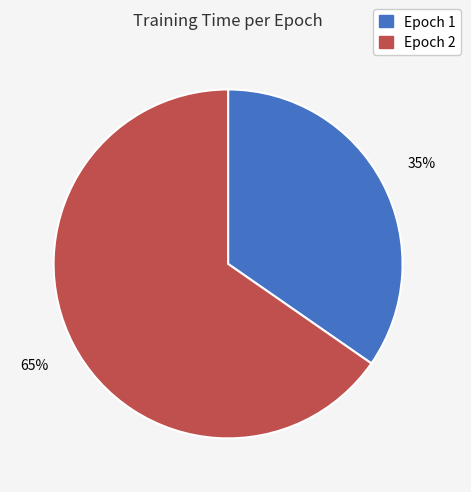

Rank the categories by value from highest to lowest.

Epoch 2, Epoch 1